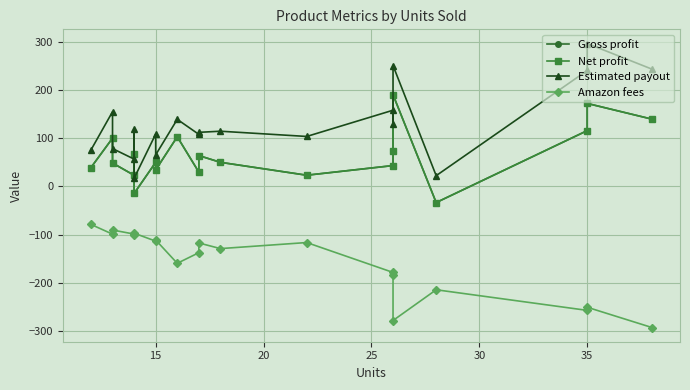

What is the difference between the maximum and second lowest values in the Amazon fees series?

199.1